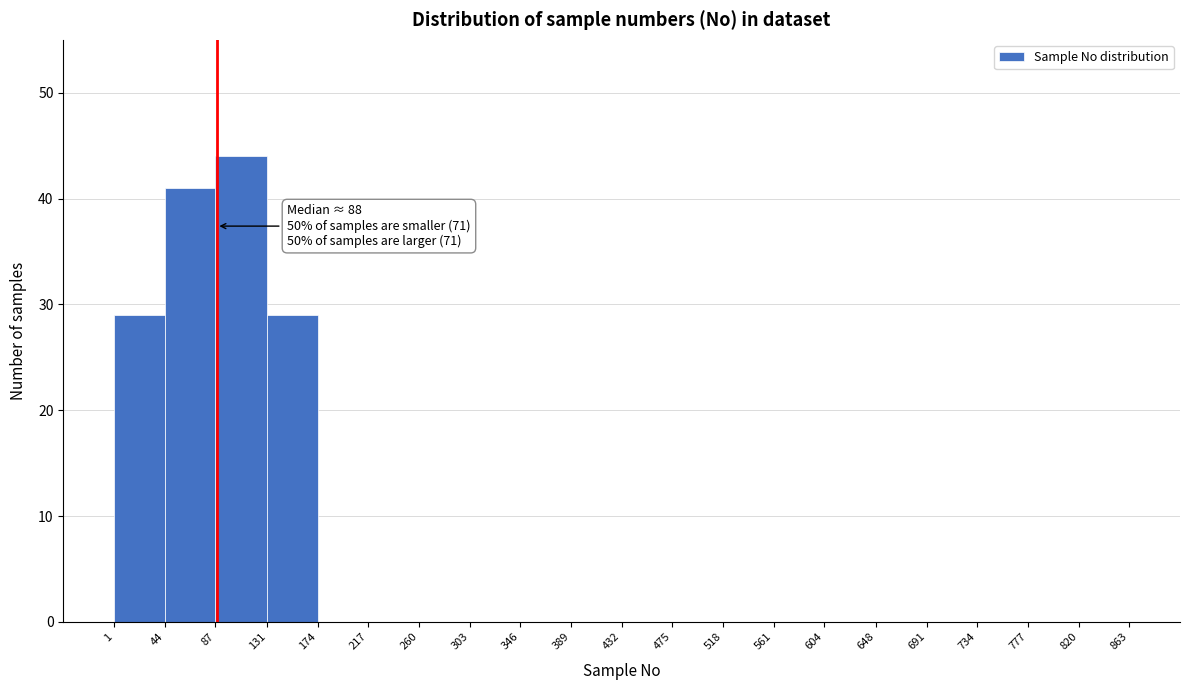

Which range on the x-axis has the tallest bar?

87 to 131